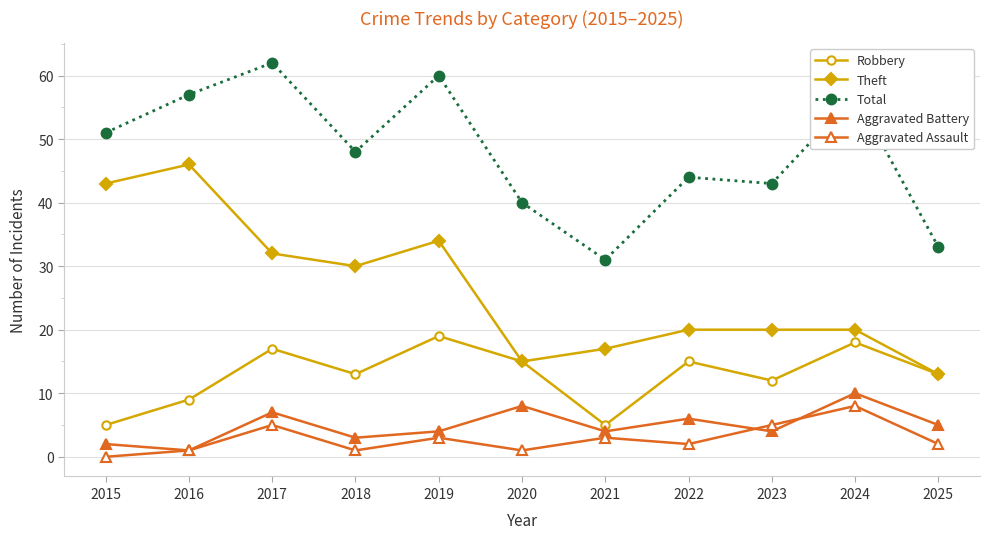

What is the spread (max minus min) of values at 2024?

49